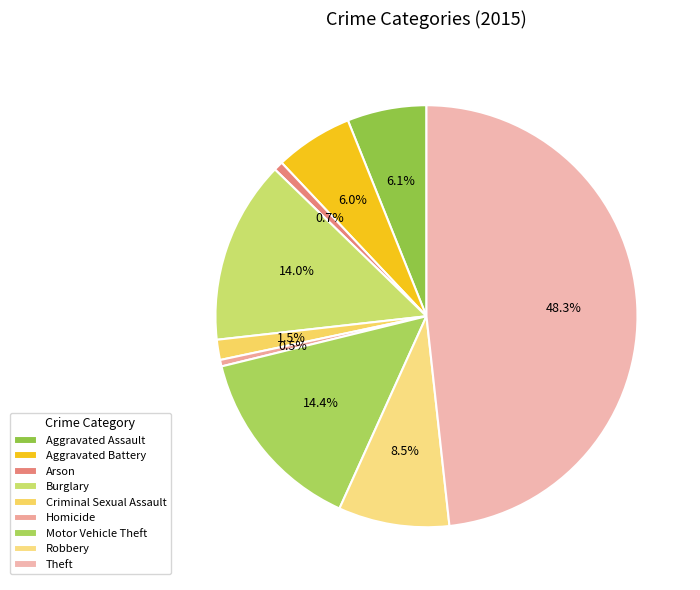

Count the number of slices in the pie.

9